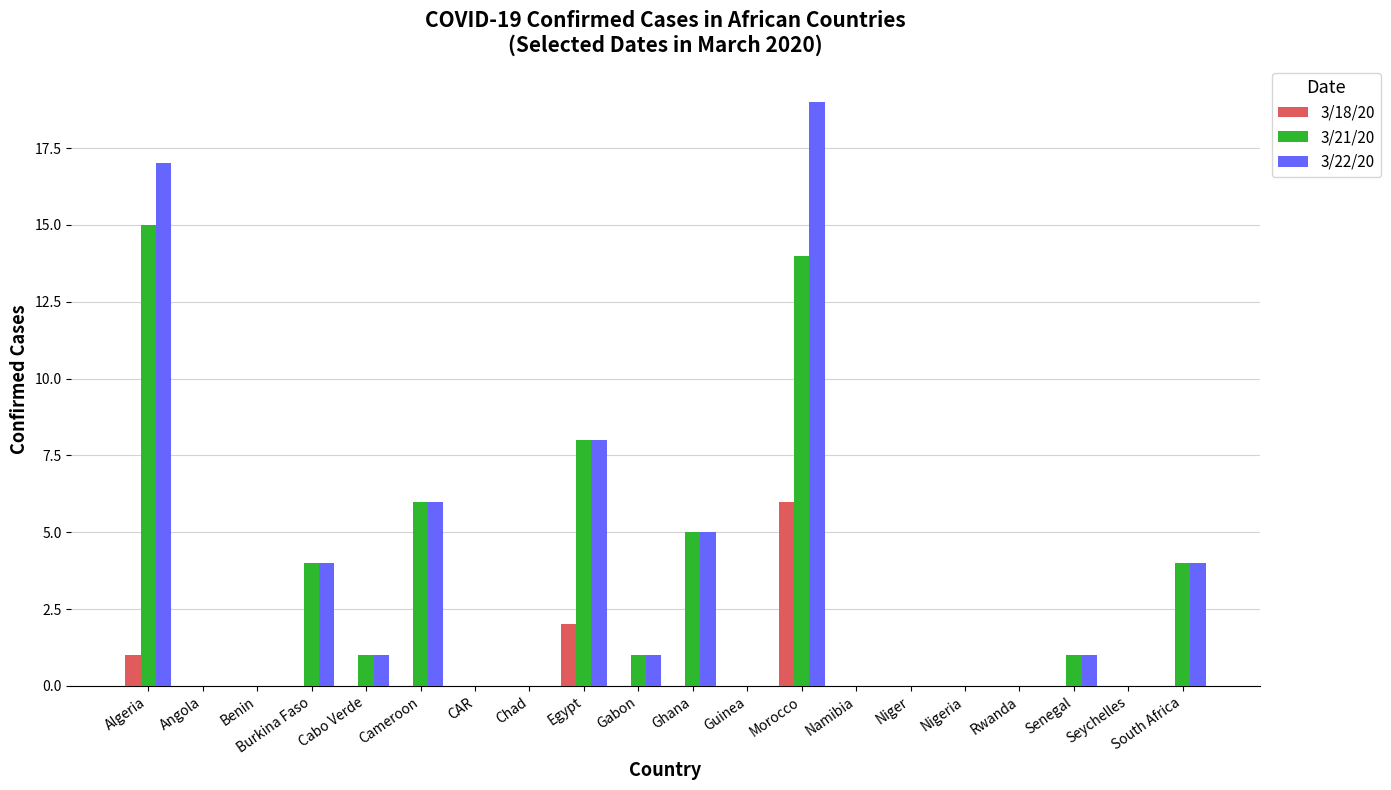

How many data points does each series have?

20